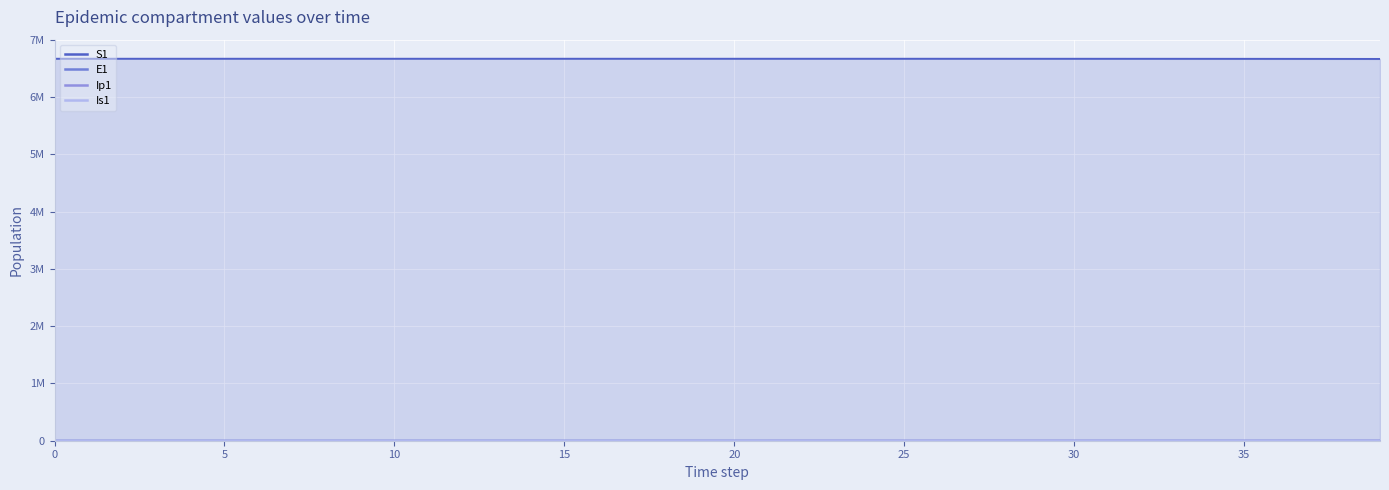

Between 12 and 38, which series saw the biggest shift?

S1